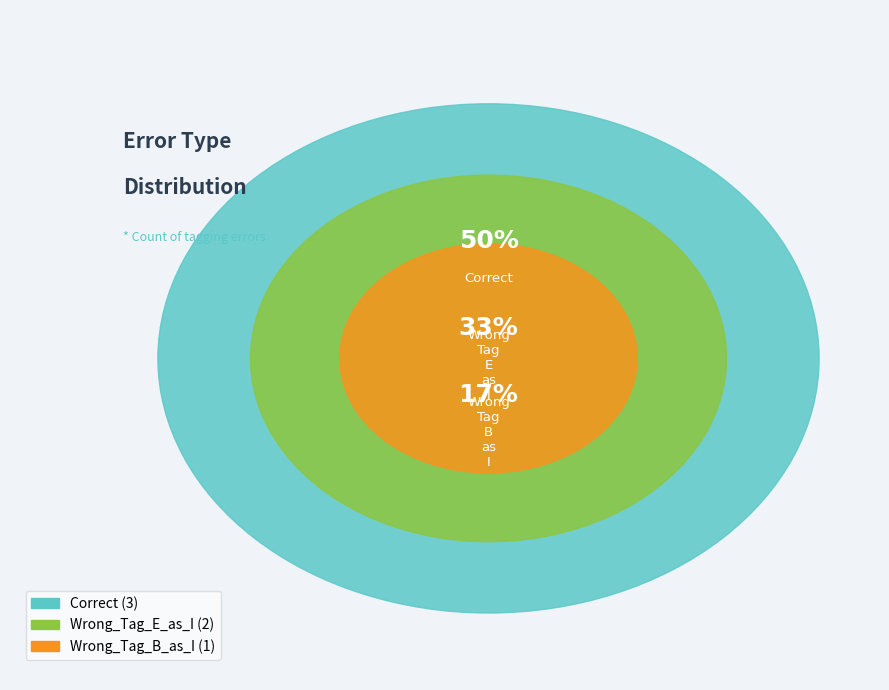

Which has a higher value, Wrong_Tag_E_as_I or Wrong_Tag_B_as_I?

Wrong_Tag_E_as_I